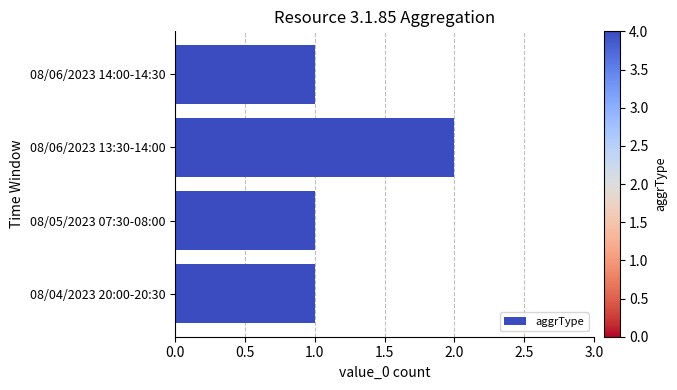

Which category has the highest value across all series?

08/06/2023 13:30-14:00